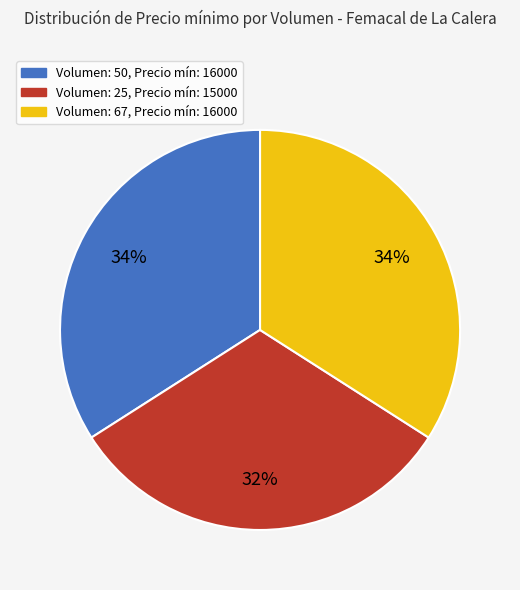

To the nearest percent, what is the average slice percentage?

33%